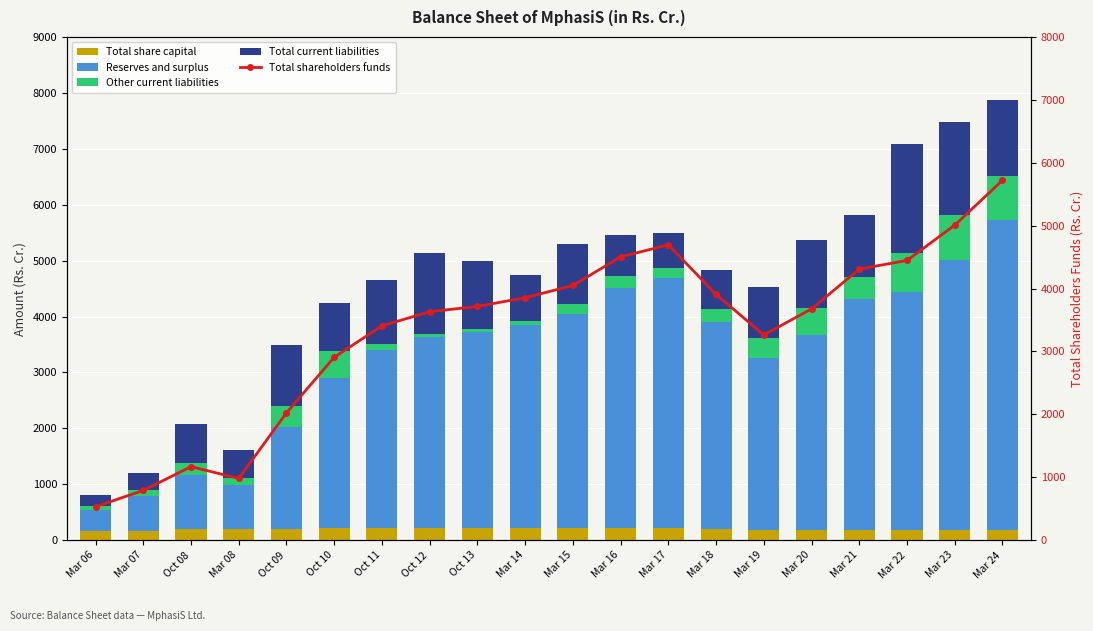

What is the minimum value for Total current liabilities?

209.9